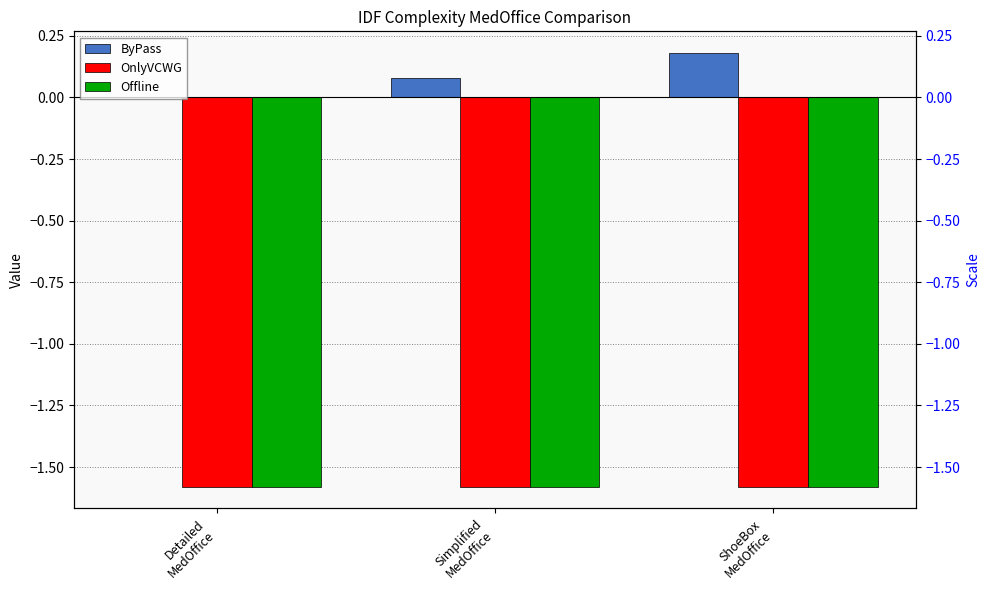

Count the number of categories in the chart.

3